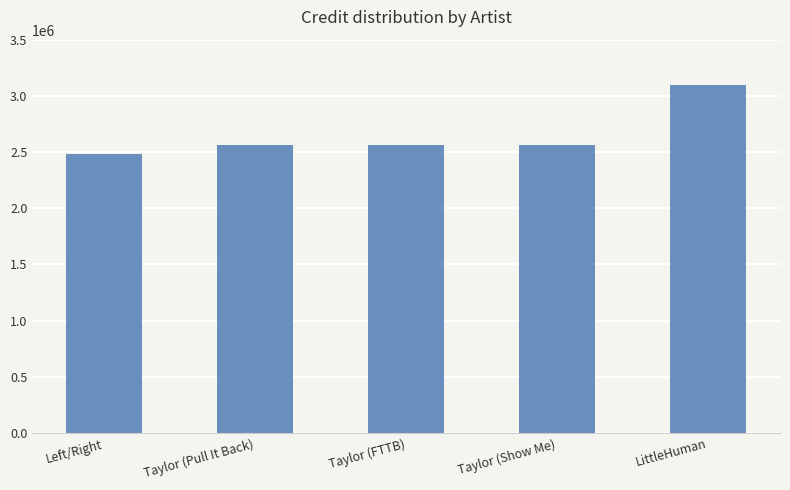

What is the maximum value shown in the chart?

3100449